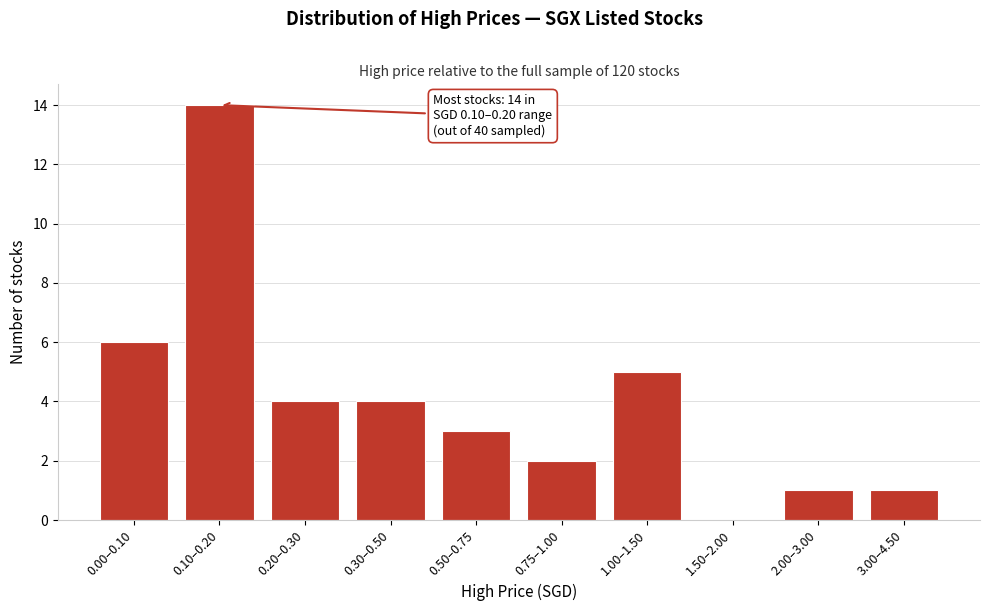

Reading left to right, transcribe all the data shown in this chart.

0.00–0.10=6	0.10–0.20=14	0.20–0.30=4	0.30–0.50=4	0.50–0.75=3	0.75–1.00=2	1.00–1.50=5	1.50–2.00=0	2.00–3.00=1	3.00–4.50=1